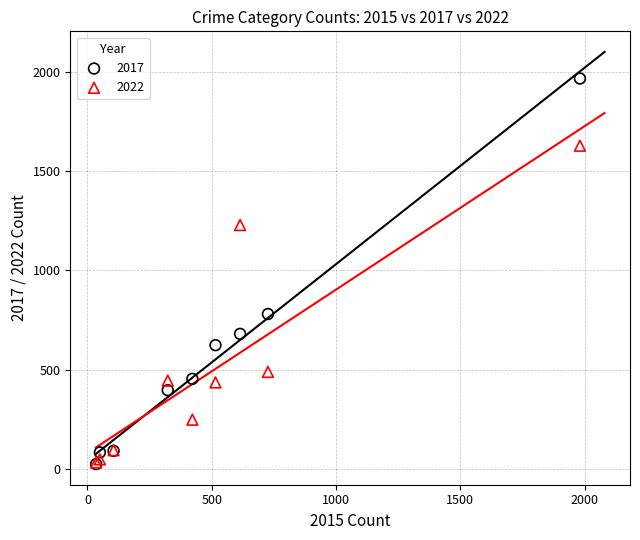

In the 2022 series, what Y value is closest to 830?

488